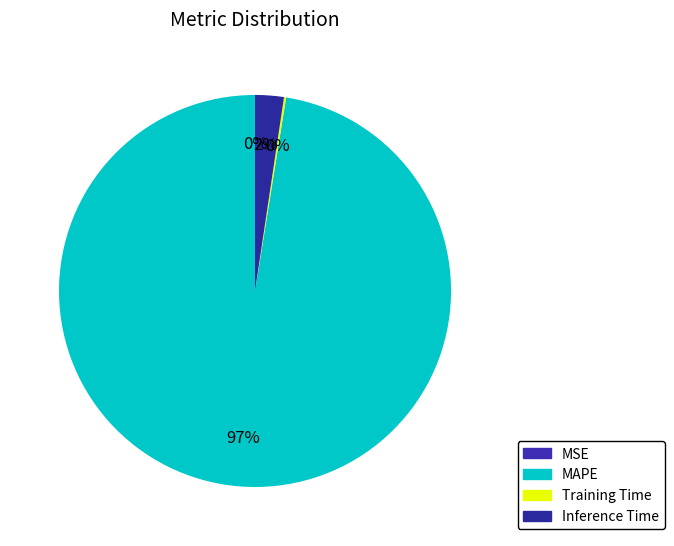

Count the number of slices in the pie.

4